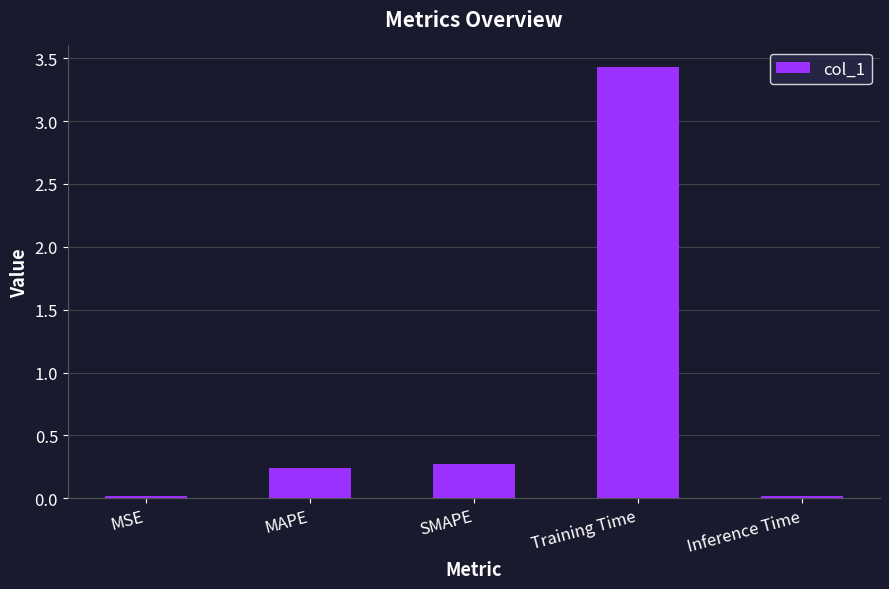

Is it true that the value at SMAPE is 0.3?

True